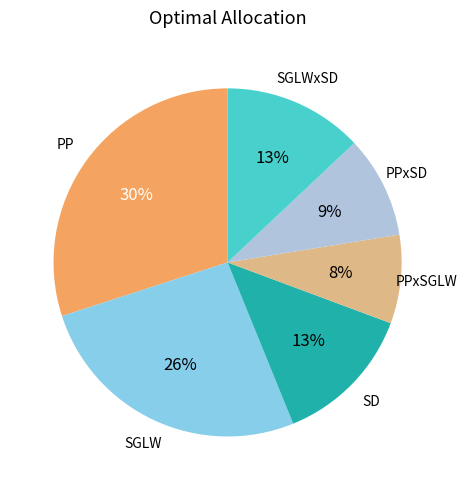

To the nearest percent, what is the average slice percentage?

17%